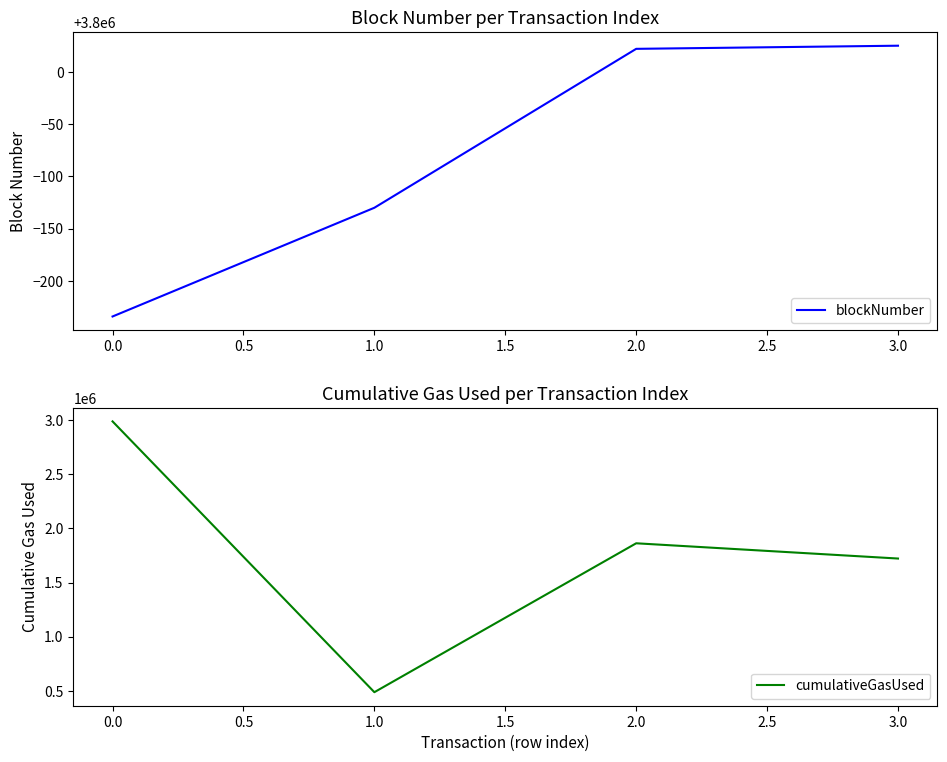

Which series has the largest range (max minus min)?

cumulativeGasUsed